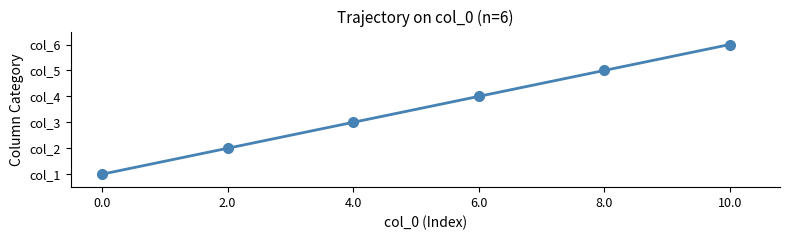

Does the chart have visible grid lines?

No